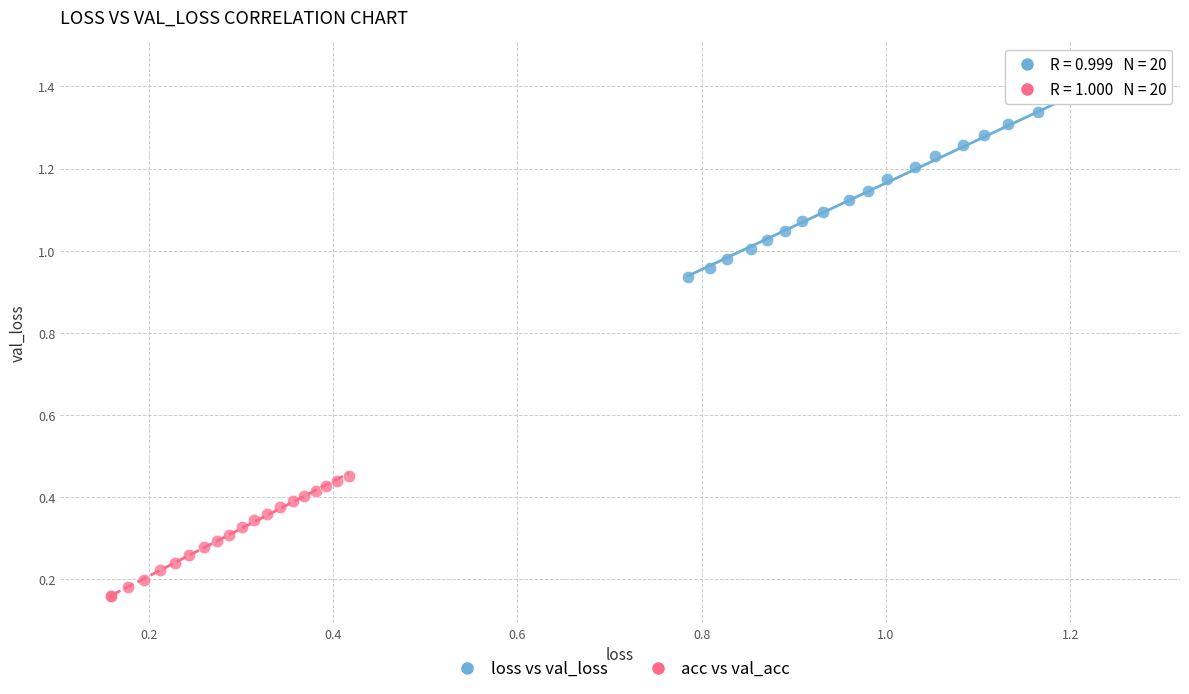

Which series has the largest Y range (max minus min)?

loss vs val_loss